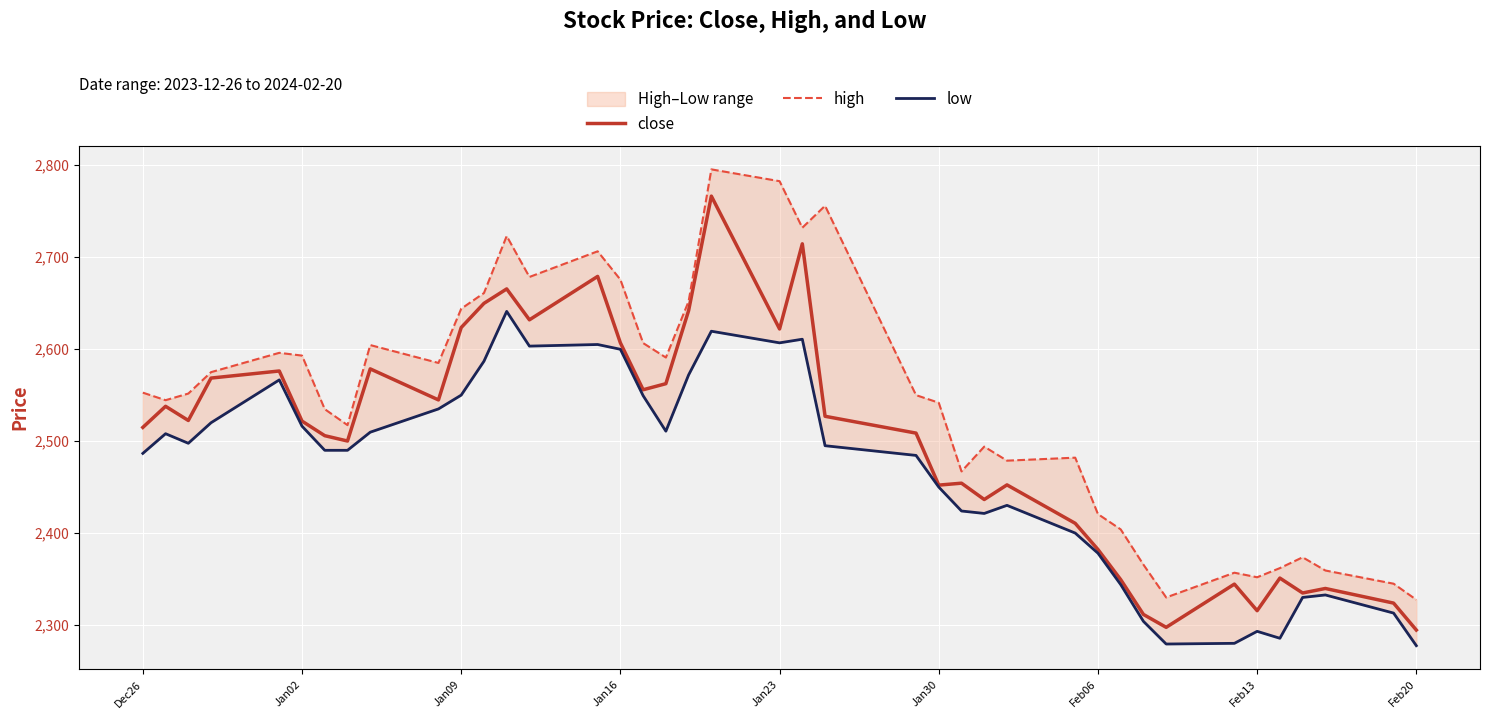

The value of close at Jan30 is 3494.0. True or false?

False